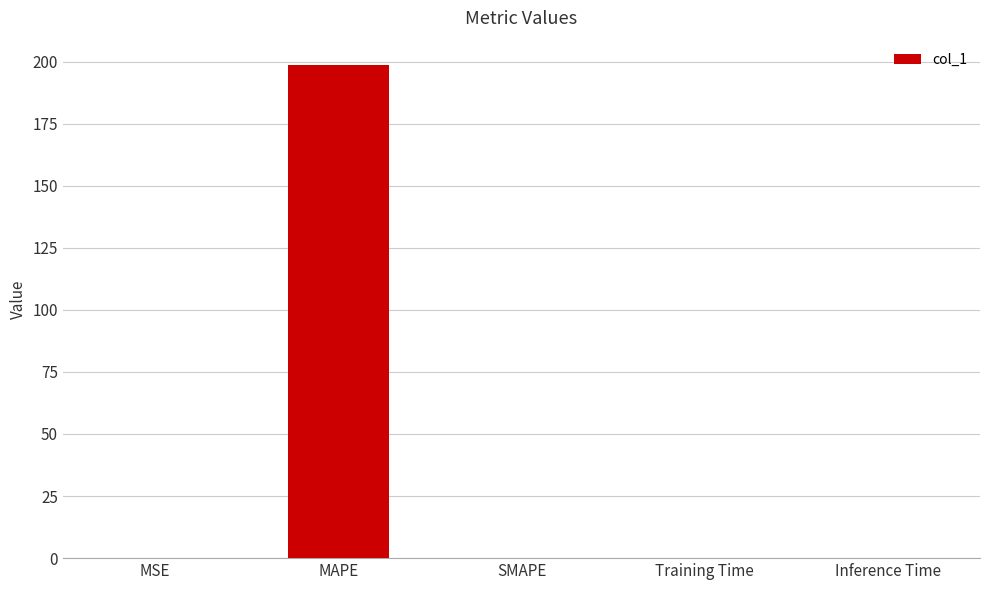

What value does the data have at MAPE?

198.5